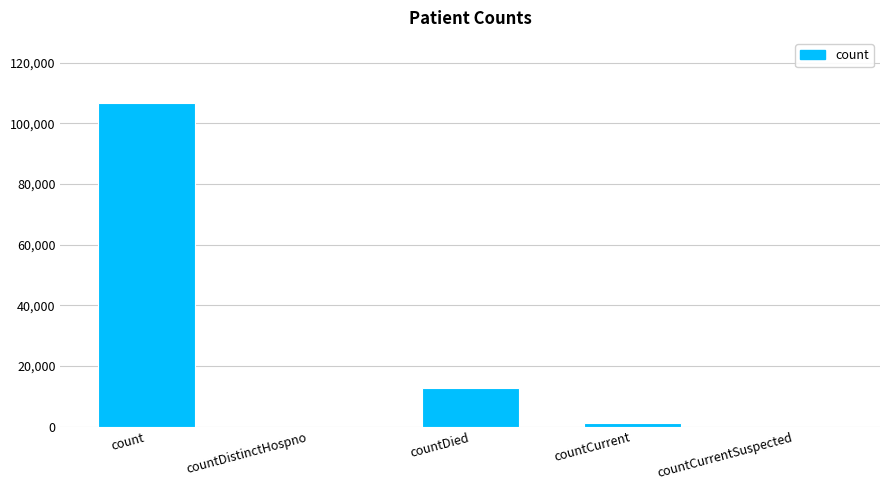

What is the sum of the values at countDistinctHospno and countDied?

12714